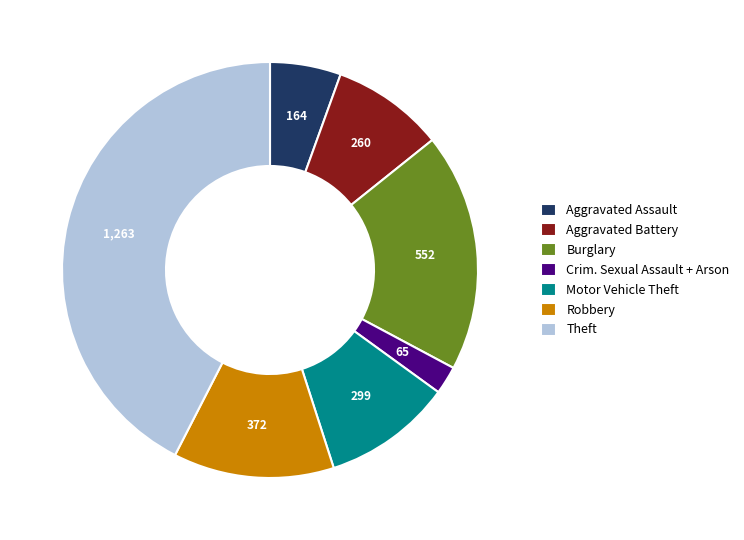

How many slices are in this pie chart?

7